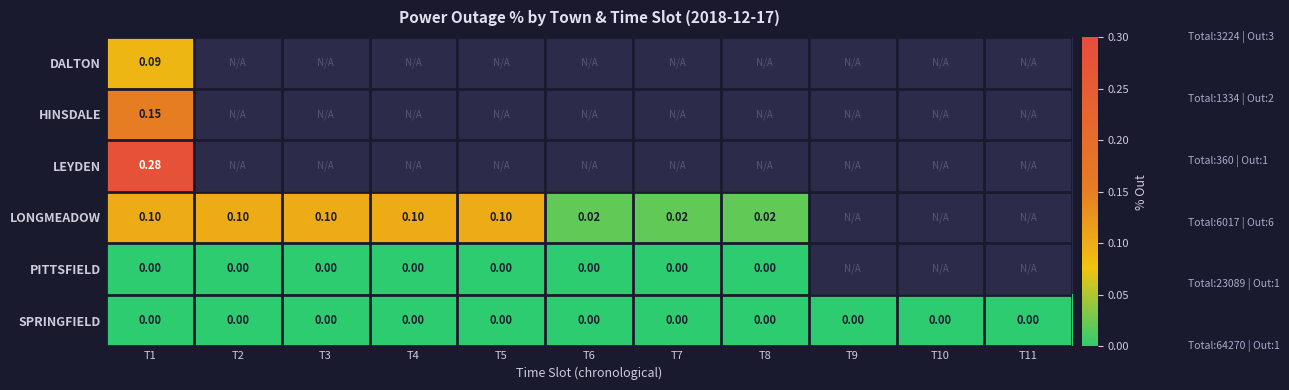

List the labels in order of LEYDEN value, smallest first.

T1, T2, T3, T4, T5, T6, T7, T8, T9, T10, T11